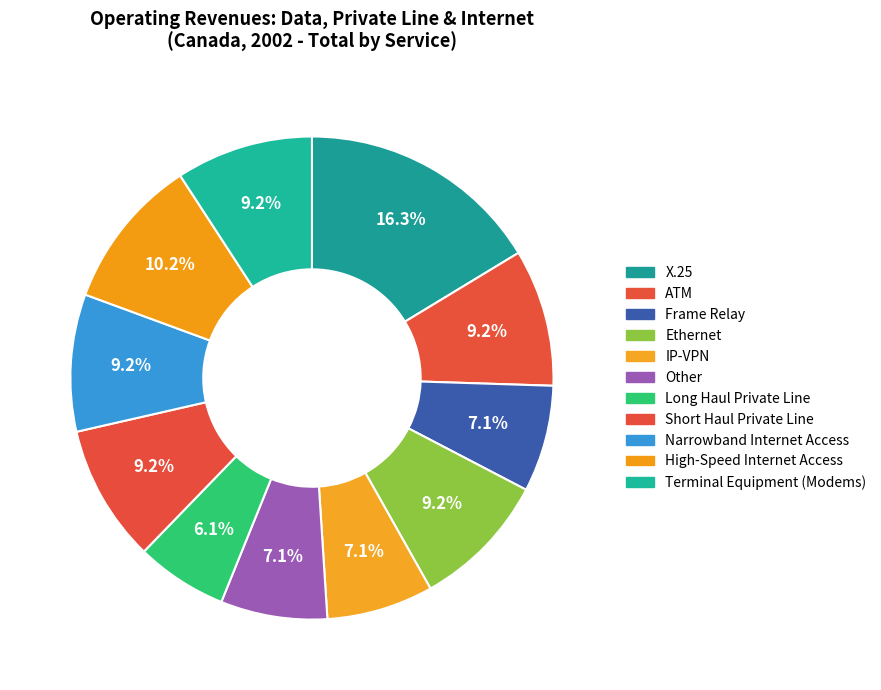

Combined, do Long Haul Private Line and Narrowband Internet Access account for over 50%?

No